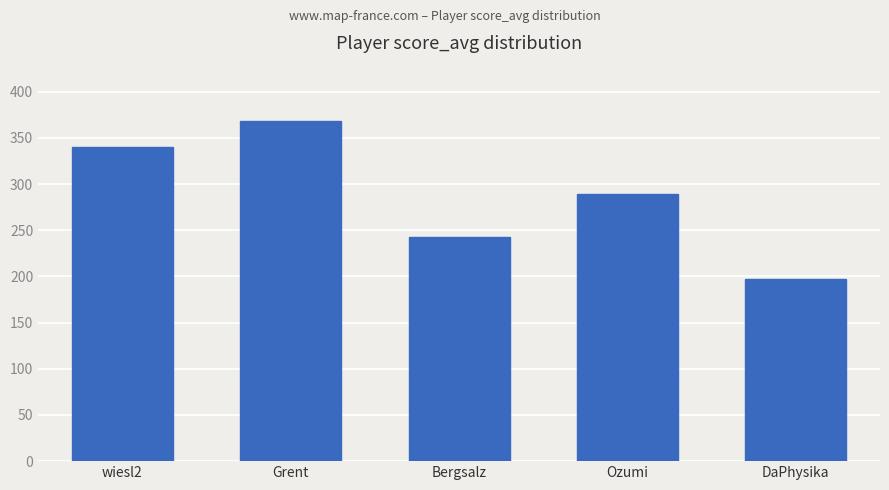

What is the difference between the maximum and minimum values?

170.7